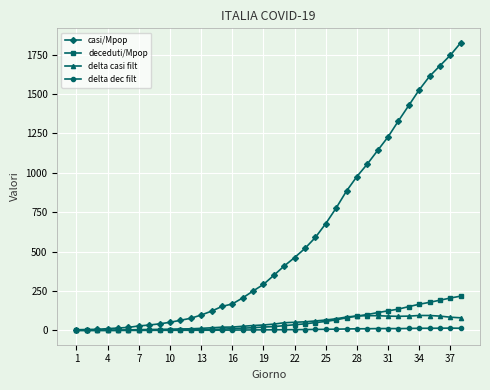

Which series has the largest range (max minus min)?

casi/Mpop